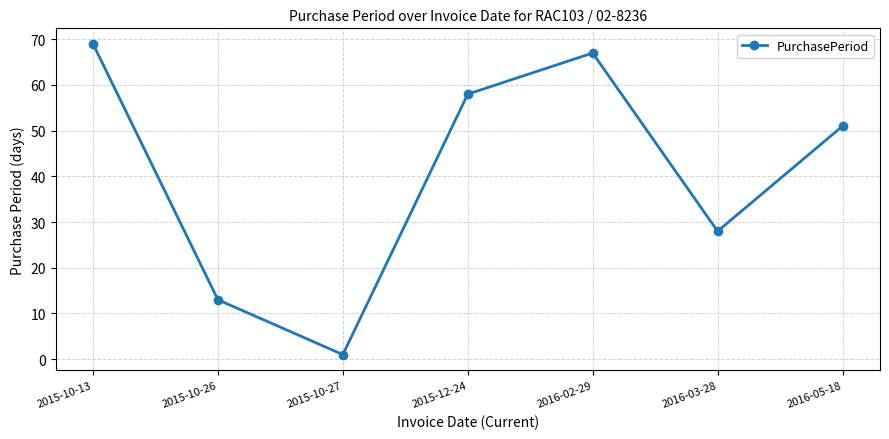

What is the average value?

41